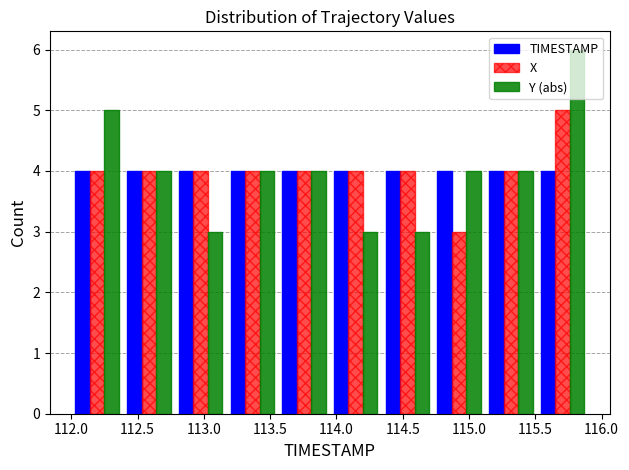

What is the height of the TIMESTAMP bar covering 114.73 to 115.12 on the x-axis? Neither the bar edges nor the heights are printed on the chart, so give them approximately, as read against the axes.

4